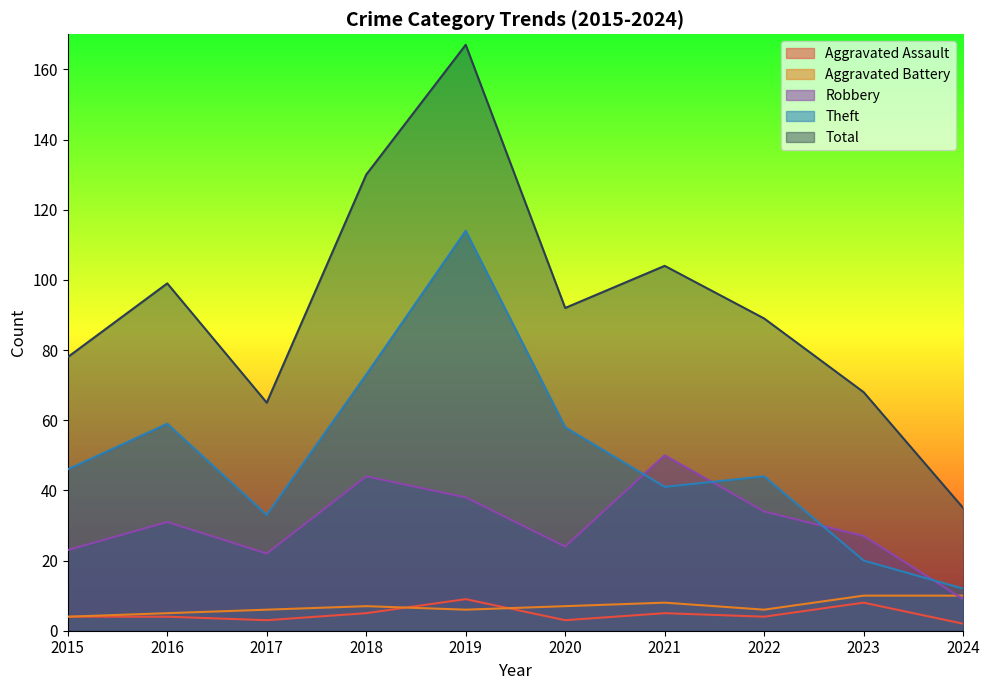

How many interior local peaks does the Total series have?

3